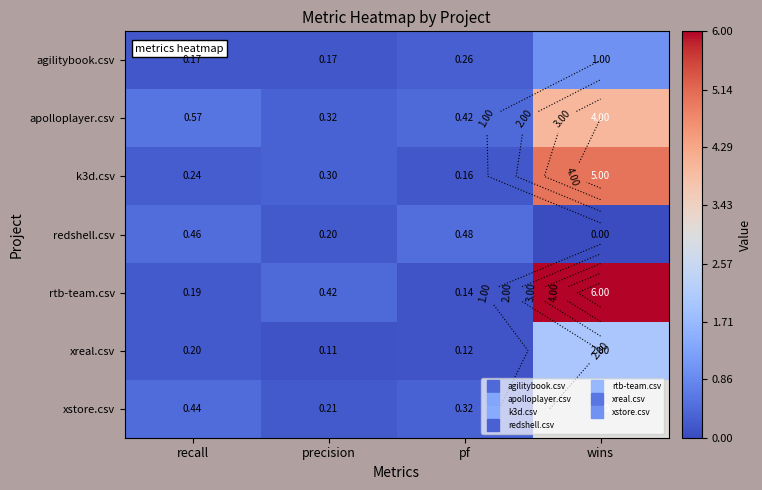

Read the redshell.csv value at recall.

0.5